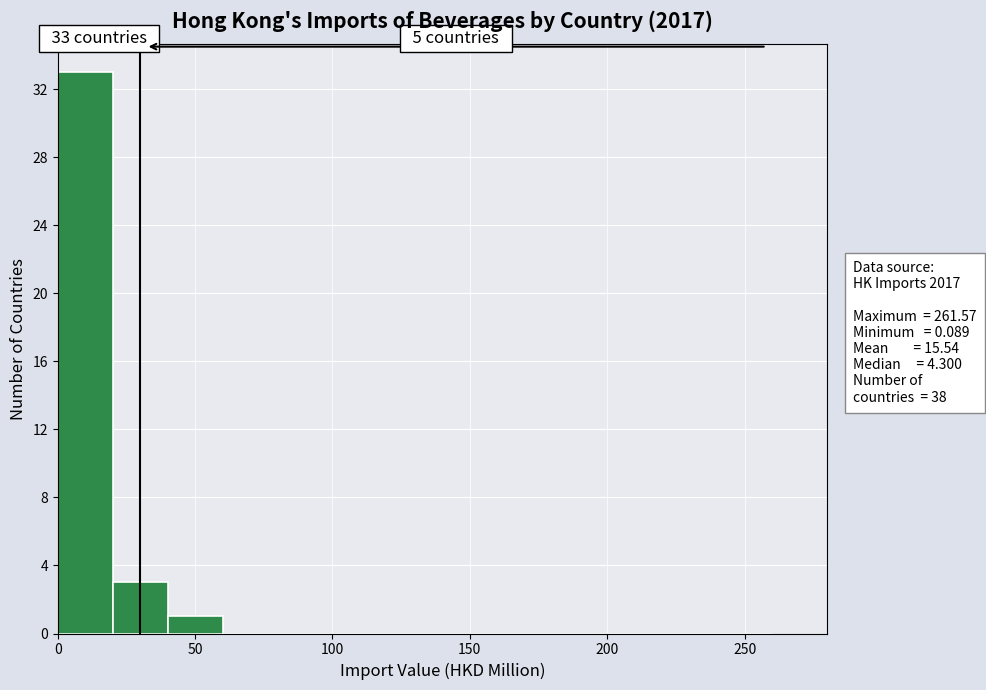

Over which range of the x-axis is the bar tallest?

0 to 20